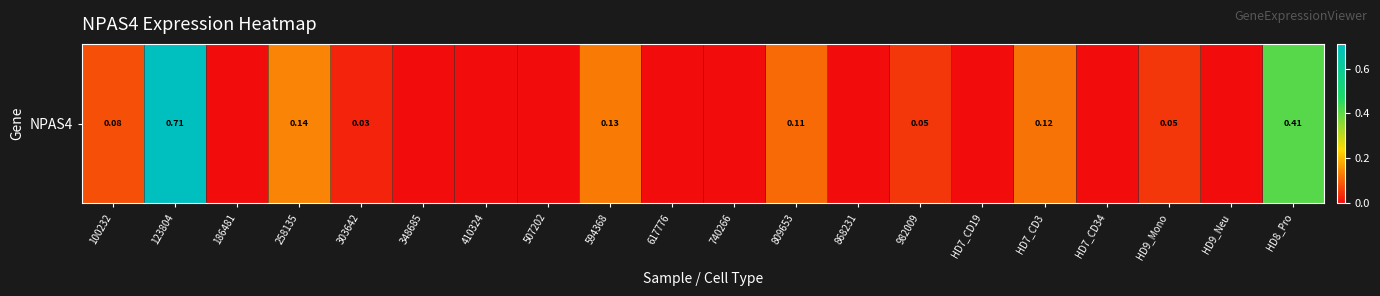

List the labels in order of value, smallest first.

186481, 348685, 410324, 507202, 617776, 740266, 868231, HD7_CD19, HD7_CD34, HD9_Neu, 303642, 982009, HD9_Mono, 100232, 809653, HD7_CD3, 594368, 258135, HD8_Pro, 123804